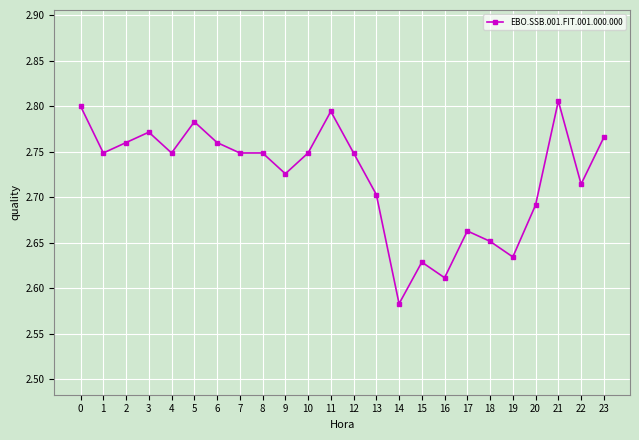

At which category does the data reach its first local valley?

1